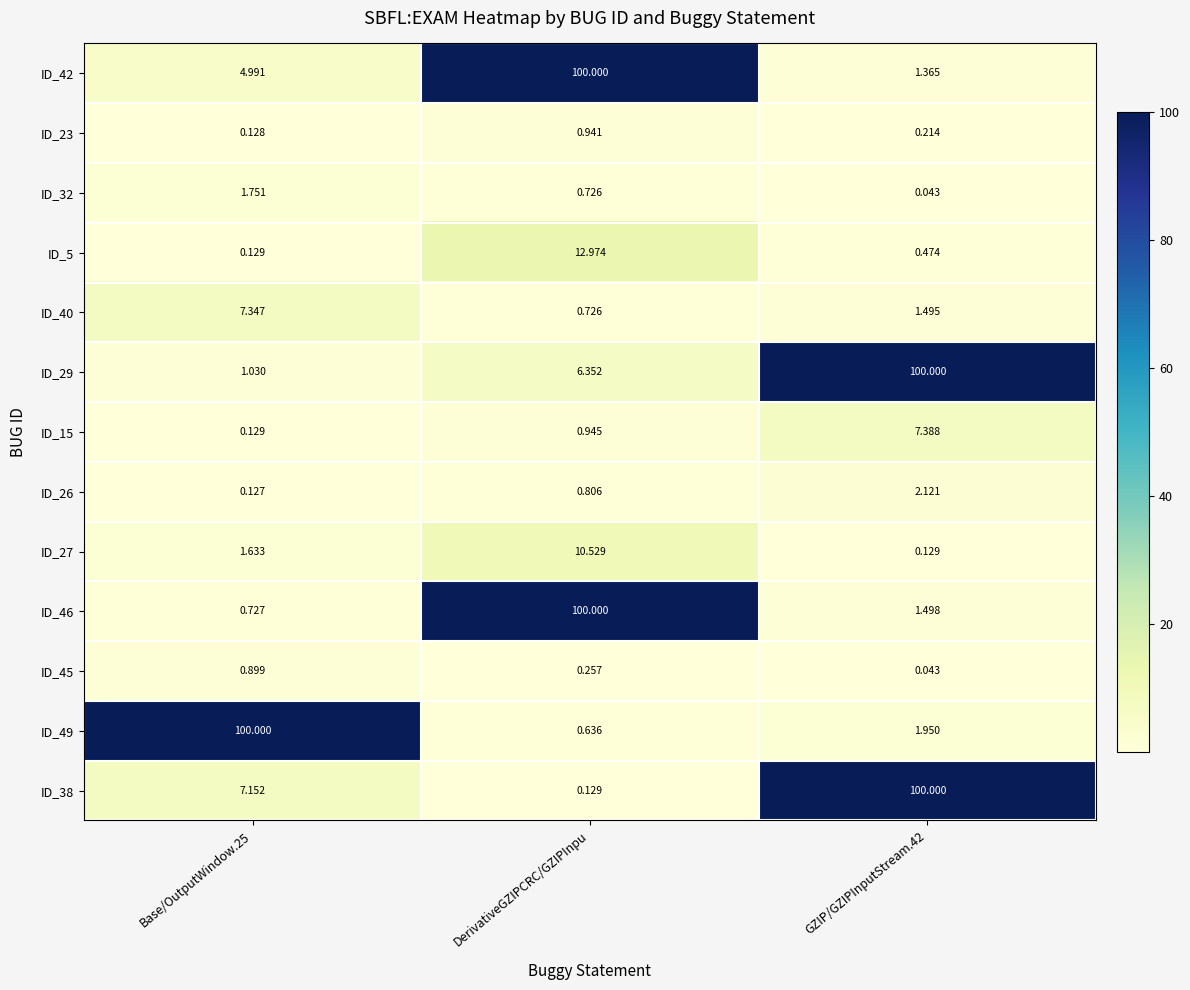

At which label does ID_40 reach its minimum?

DerivativeGZIPCRC/GZIPInpu